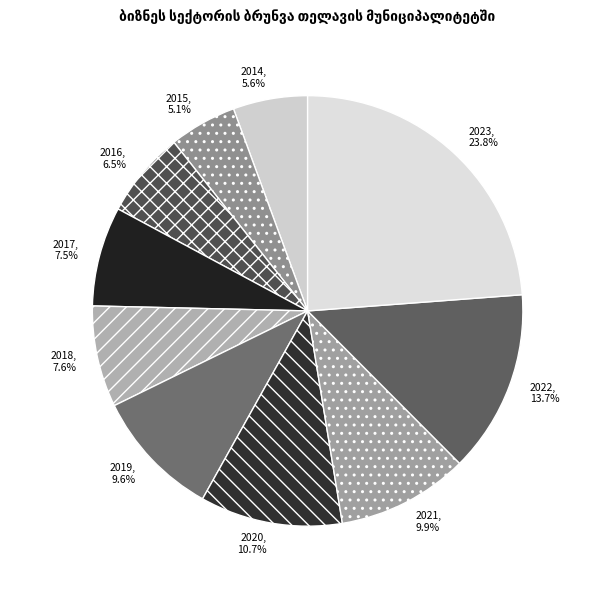

The 2019 slice represents 10% of the pie. True or false?

True